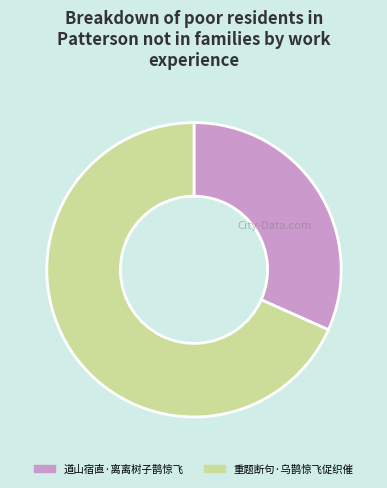

What is the smallest slice in the pie chart?

道山宿直·离离树子鹊惊飞